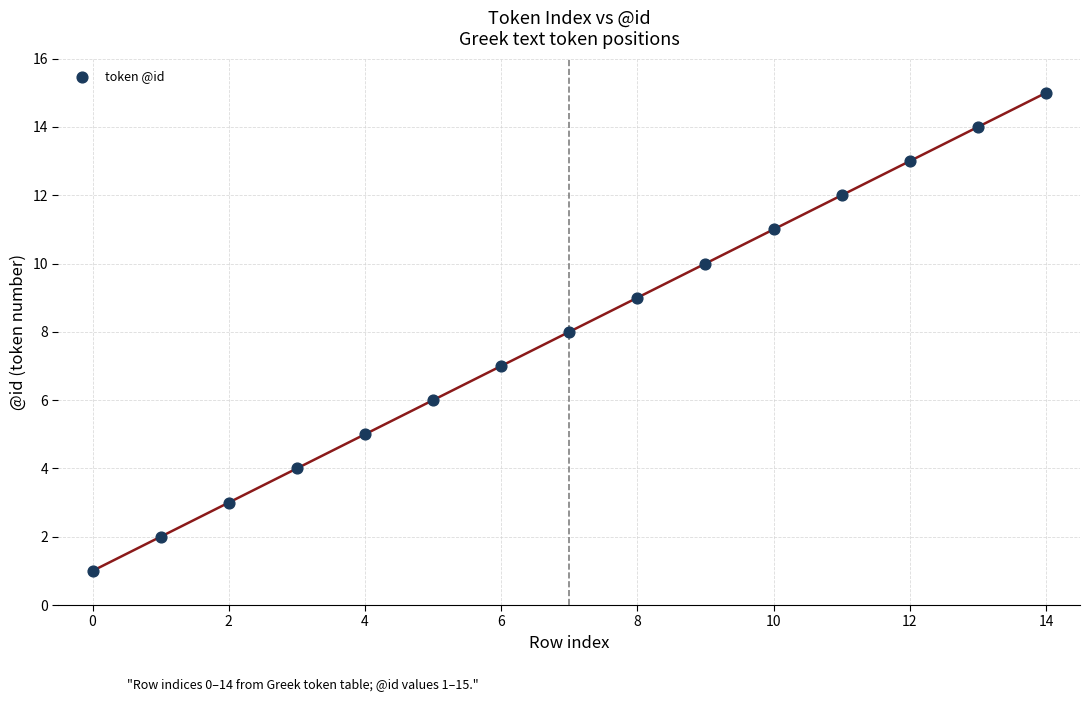

What is the range of Y values (max minus min)?

14